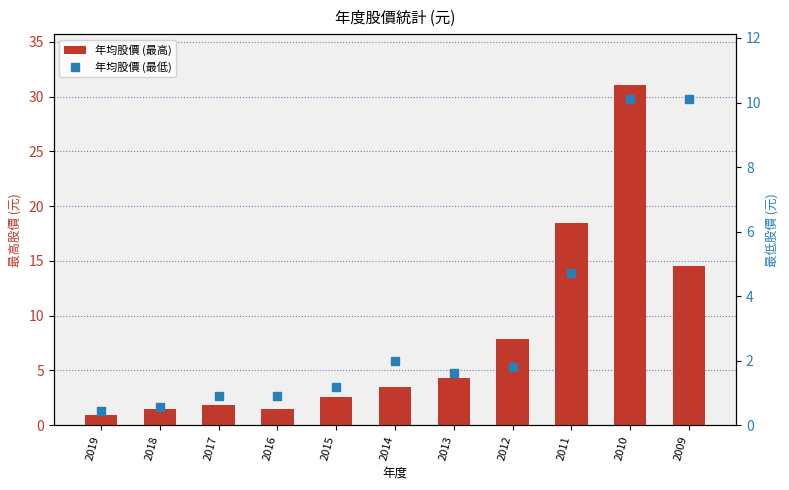

The 年均股價 (最高) series shows 31.1 at 2010. True or false?

True